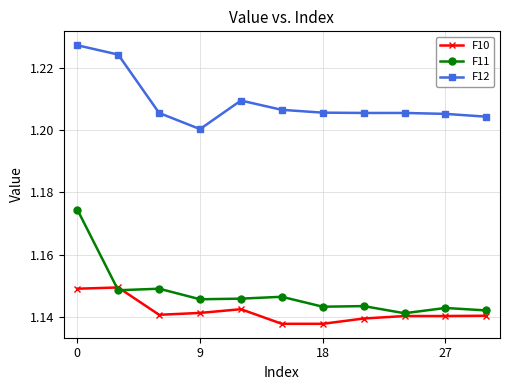

Which series has the widest spread of values?

F11